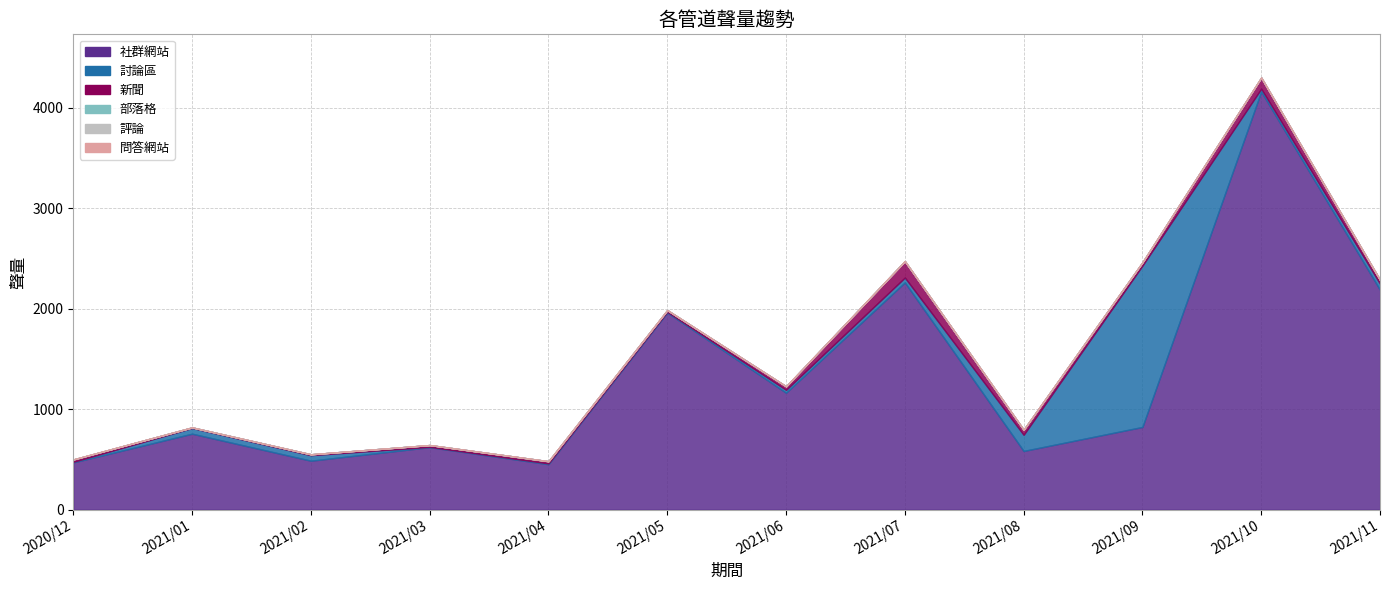

At 2021/04, list the series in order from smallest to largest.

部落格, 評論, 問答網站, 討論區, 新聞, 社群網站